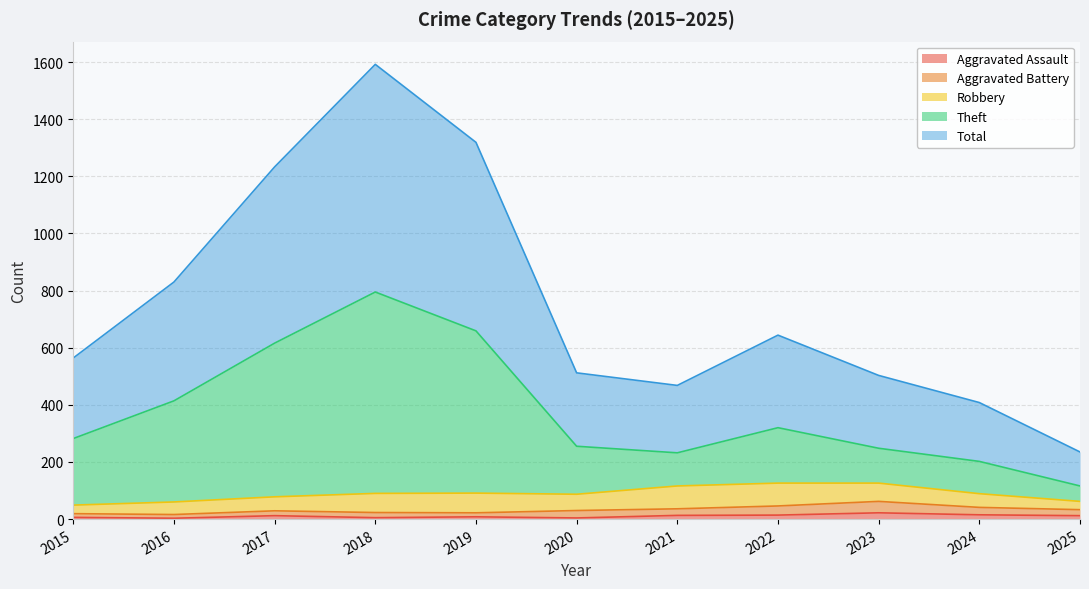

In Aggravated Assault, how many points are higher than both neighbors (excluding endpoints)?

3